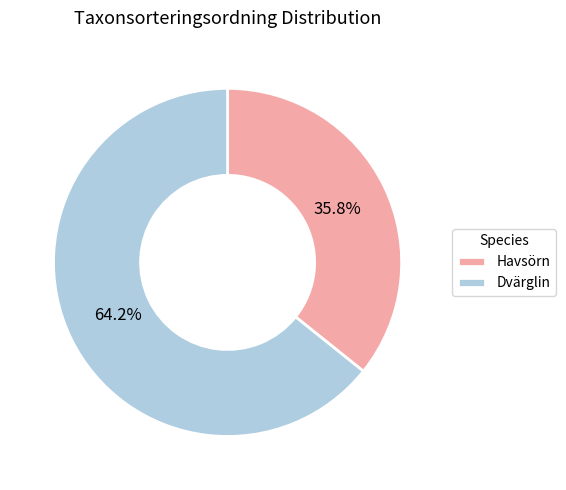

Is there any slice that represents more than half of the pie?

Yes